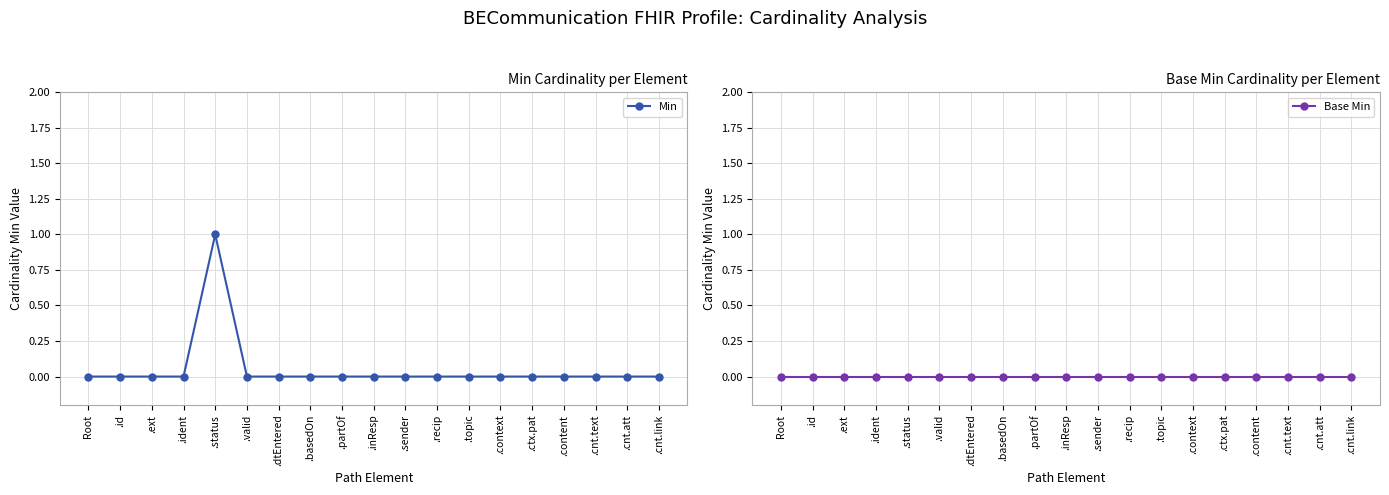

True or false: Min has a value of 1 at .ident.

False